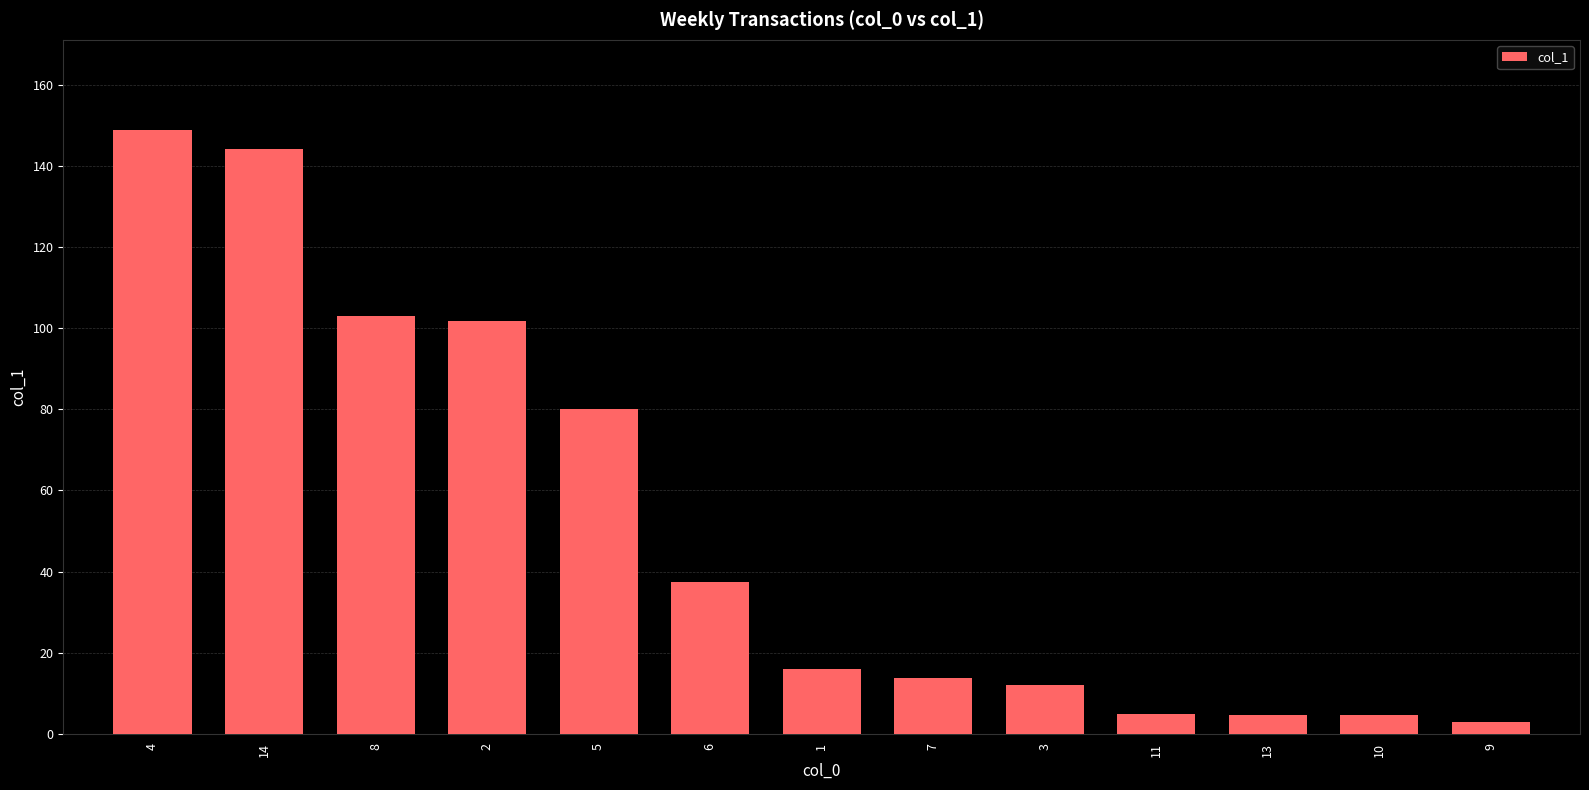

What is the change in value from 14 to 6?

-106.8